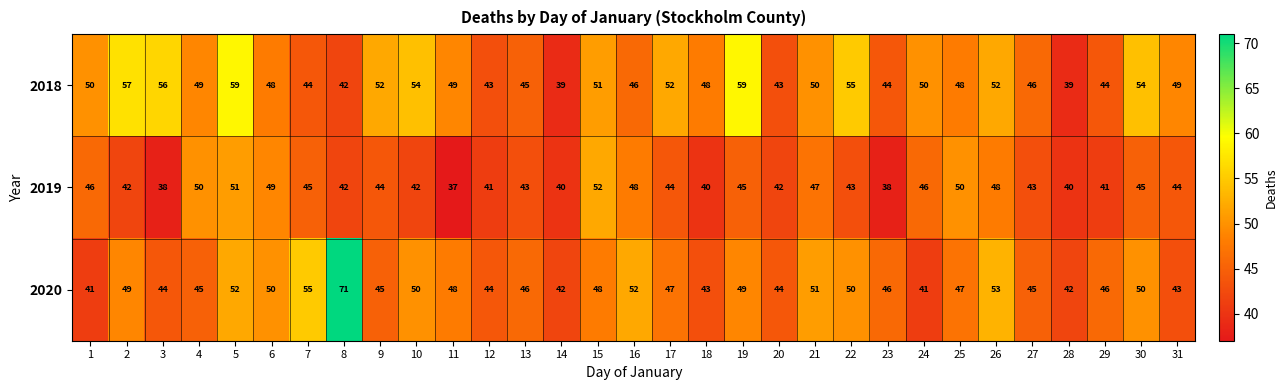

What is the difference between the second highest and minimum values in the 2019 series?

14